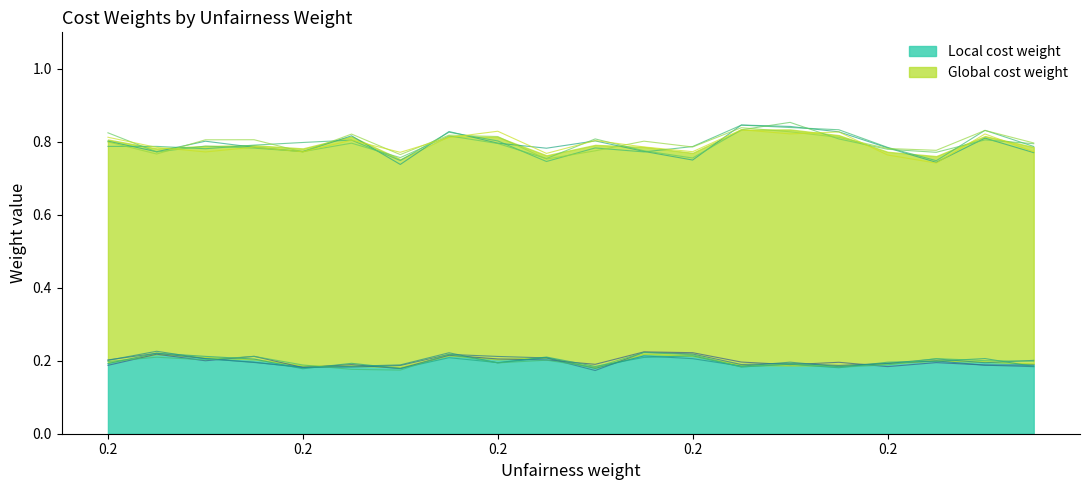

True or false: Local cost weight has more than 2 points higher than both neighbors.

False